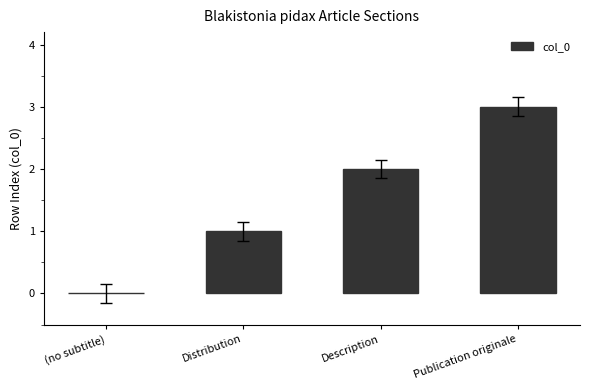

Which label corresponds to the largest value in the chart?

Publication originale